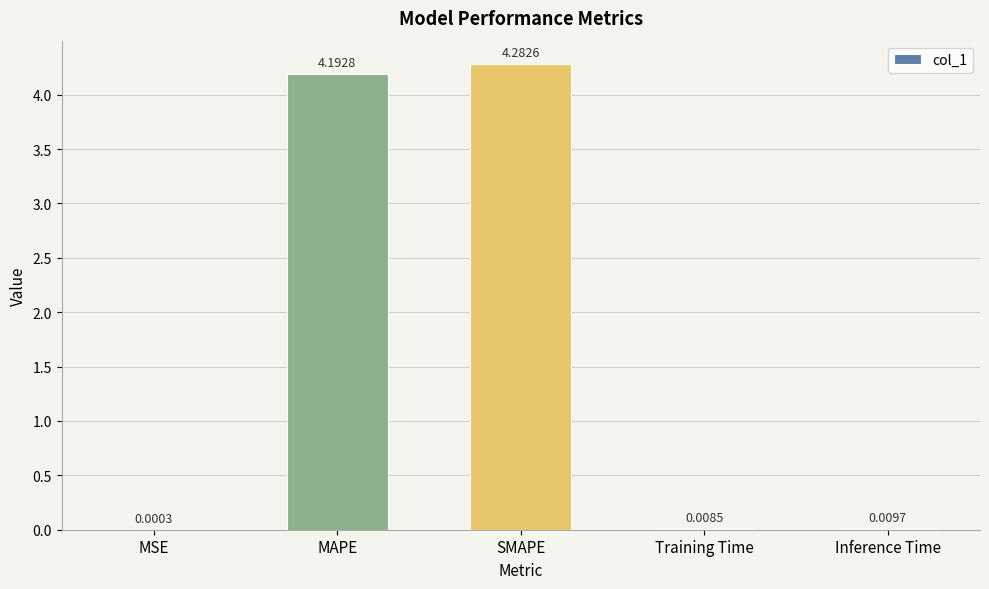

What is the change in value from SMAPE to Inference Time?

-4.3